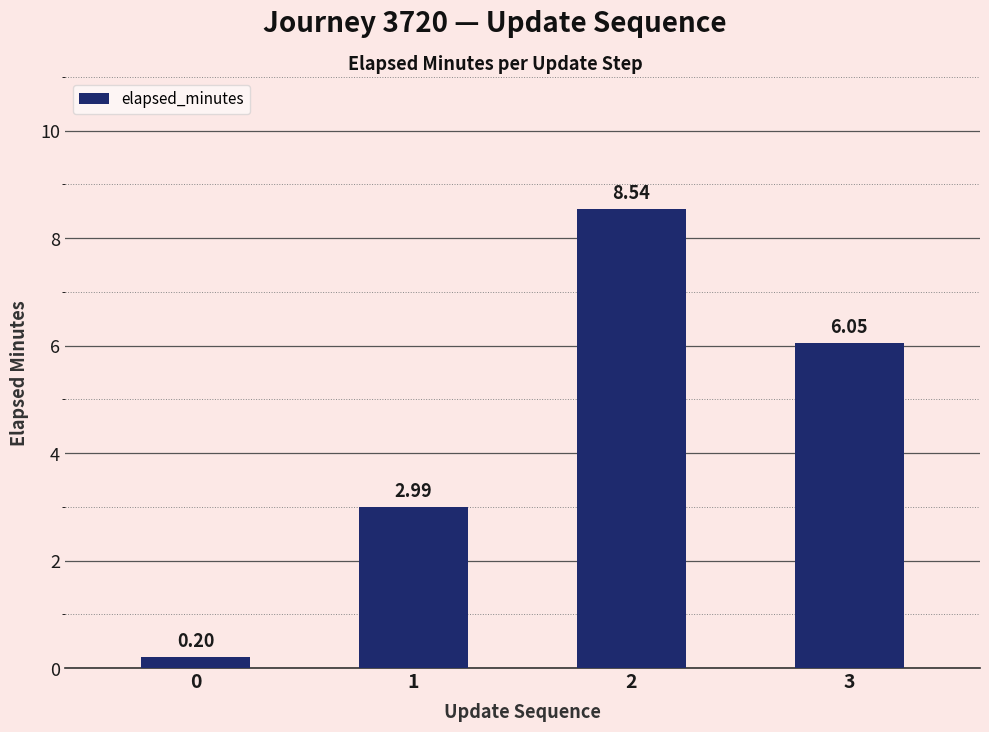

Rank the categories by value from lowest to highest.

0, 1, 3, 2